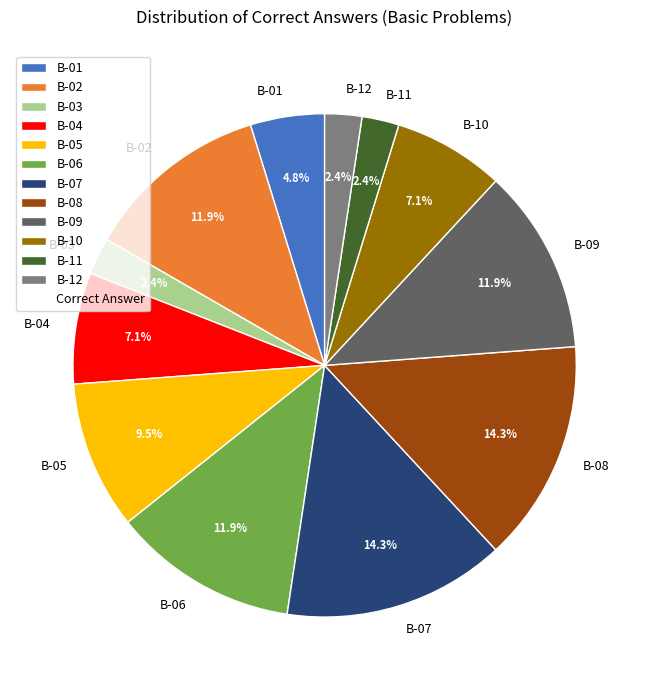

Count the number of slices in the pie.

12